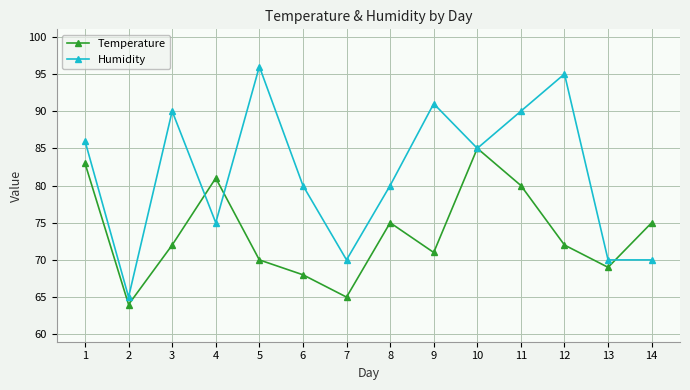

What is the approximate value of Temperature at 11, to the nearest 10?

80